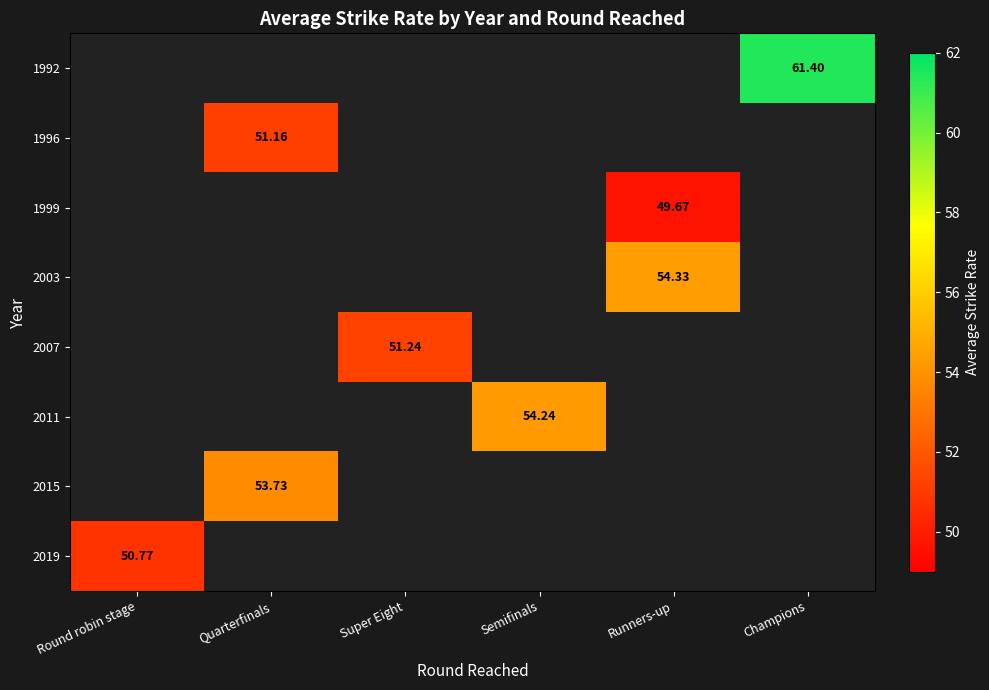

True or false: 2019 has a value of 70.0 at Round robin stage.

False